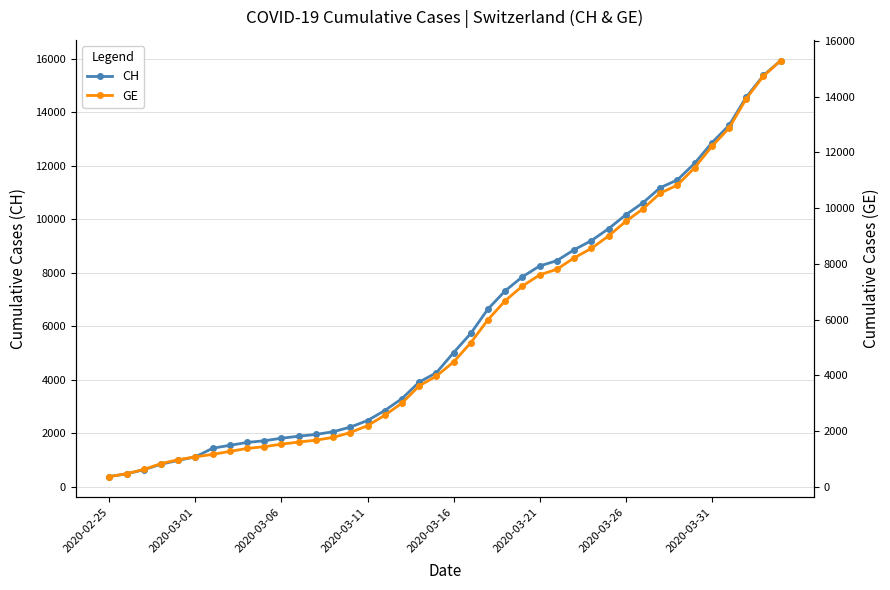

What is the maximum value for GE?

15284